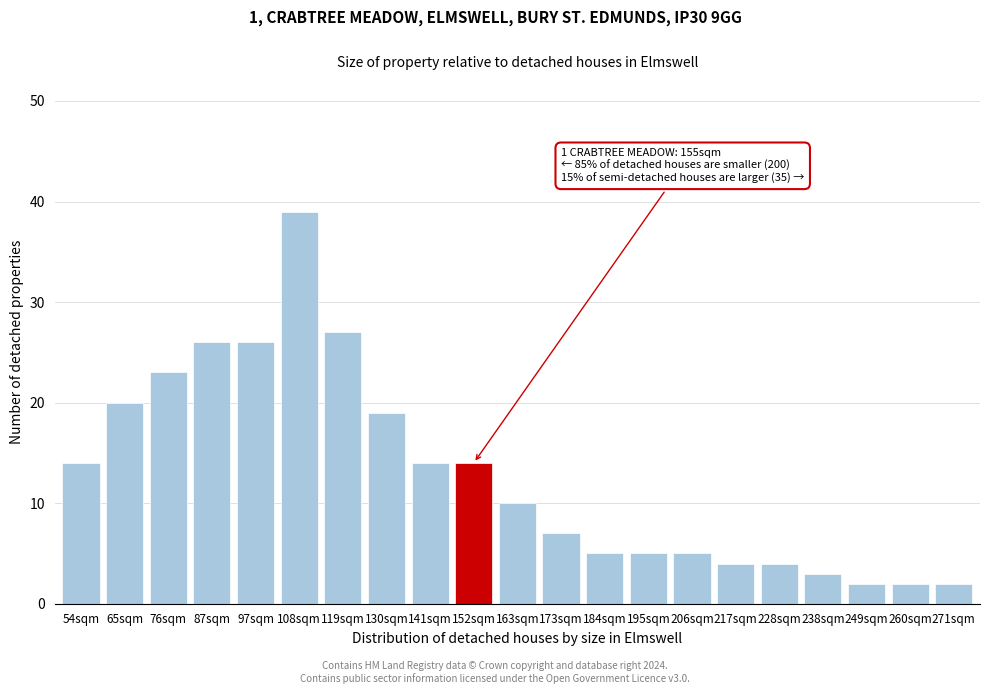

Reading left to right, list all the values displayed in this chart.

54sqm=14	65sqm=20	76sqm=23	87sqm=26	97sqm=26	108sqm=39	119sqm=27	130sqm=19	141sqm=14	152sqm=14	163sqm=10	173sqm=7	184sqm=5	195sqm=5	206sqm=5	217sqm=4	228sqm=4	238sqm=3	249sqm=2	260sqm=2	271sqm=2